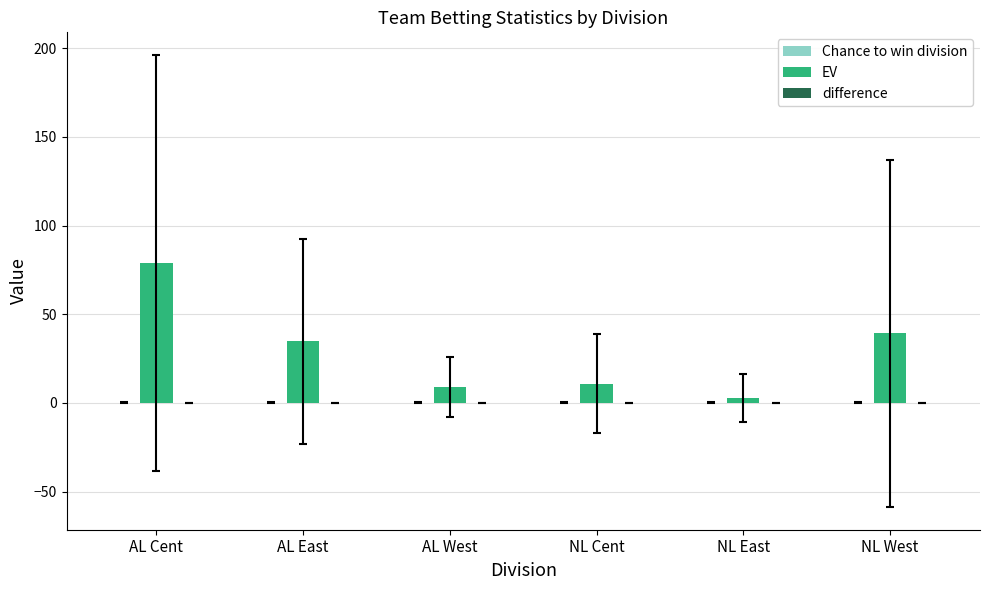

Which series changed the most between AL Cent and NL East?

EV